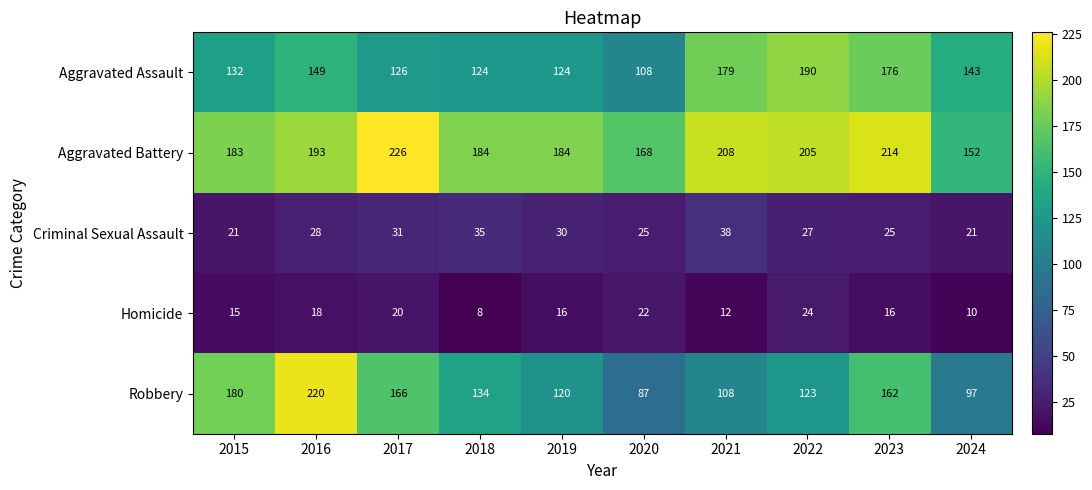

At which label does Aggravated Battery reach its minimum?

2024